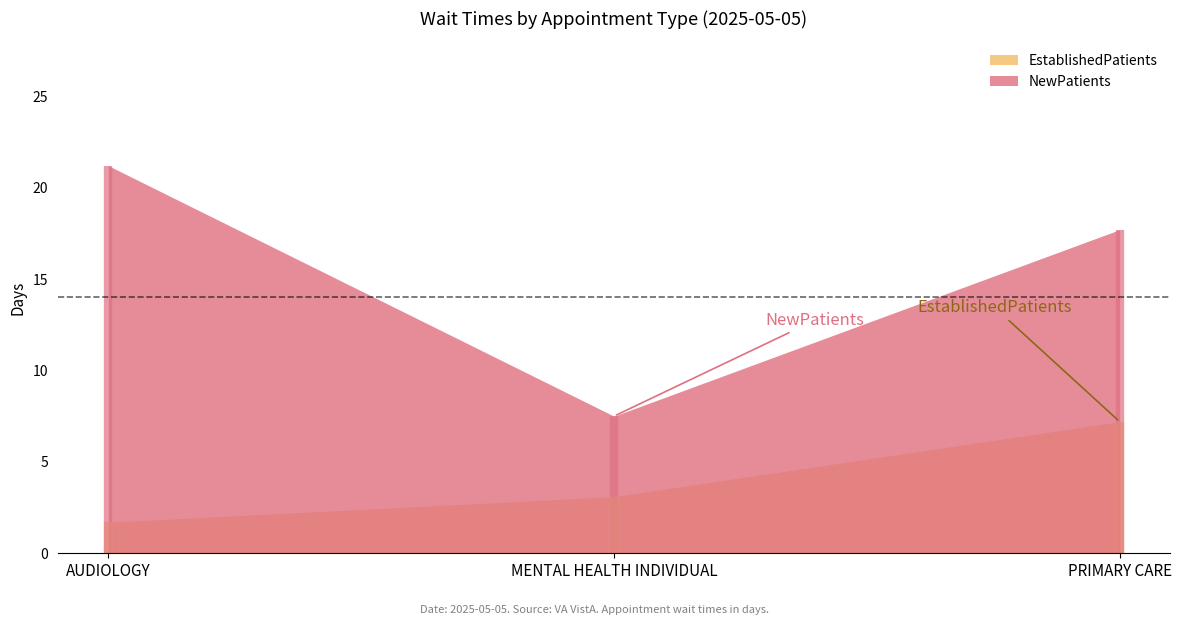

Reading left to right, extract all data points from this chart.

EstablishedPatients: AUDIOLOGY=1.7	MENTAL HEALTH INDIVIDUAL=3.1	PRIMARY CARE=7.2
NewPatients: AUDIOLOGY=21.2	MENTAL HEALTH INDIVIDUAL=7.5	PRIMARY CARE=17.7